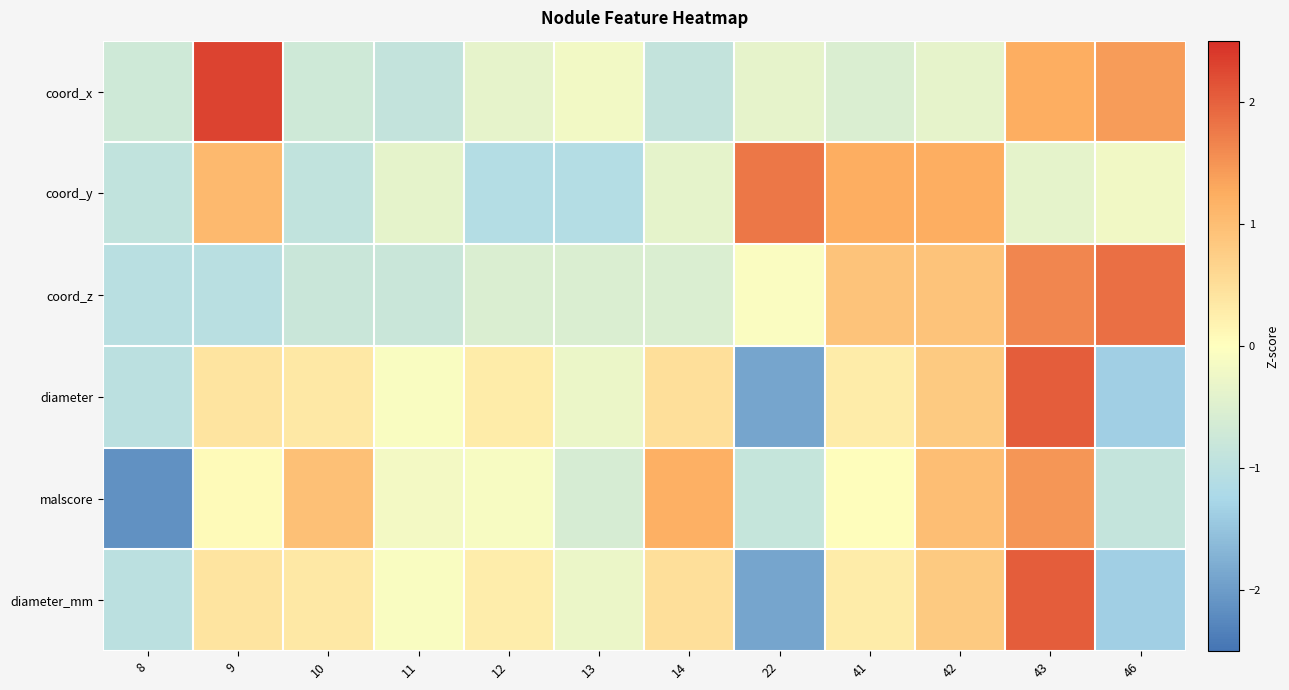

Between 9 and 11, which is larger?

9